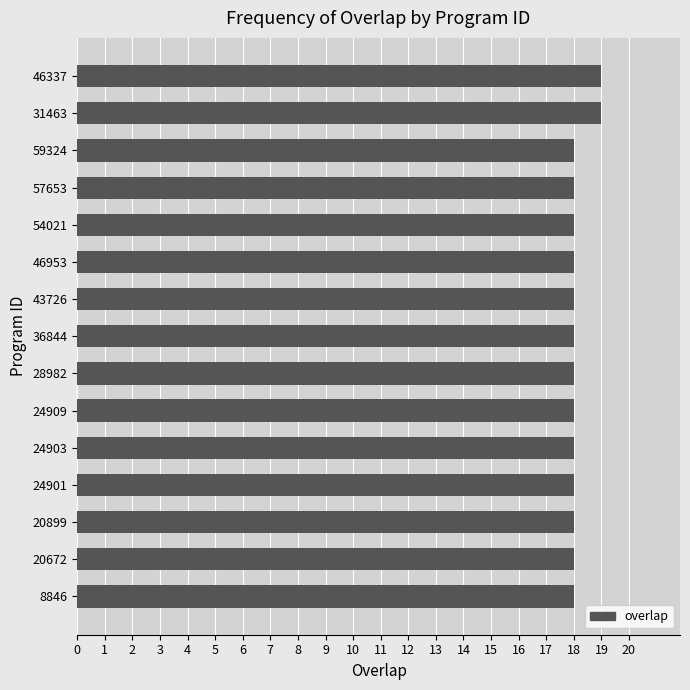

The chart shows a value of 18 at 20672. True or false?

True